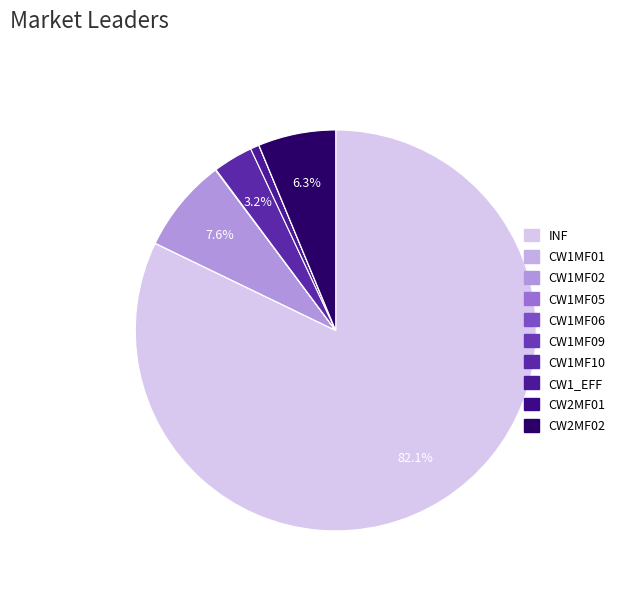

What is the smallest slice in the pie chart?

CW1MF09